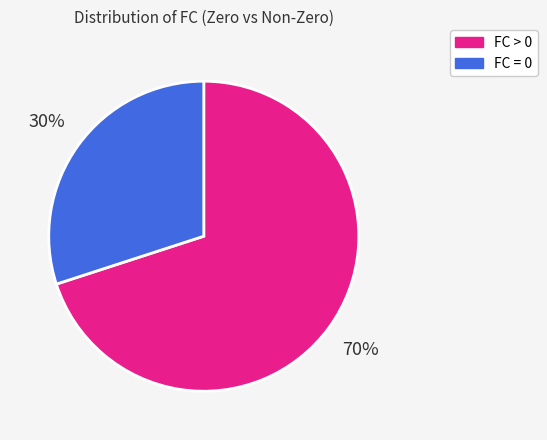

Rank the categories by value from highest to lowest.

FC > 0, FC = 0